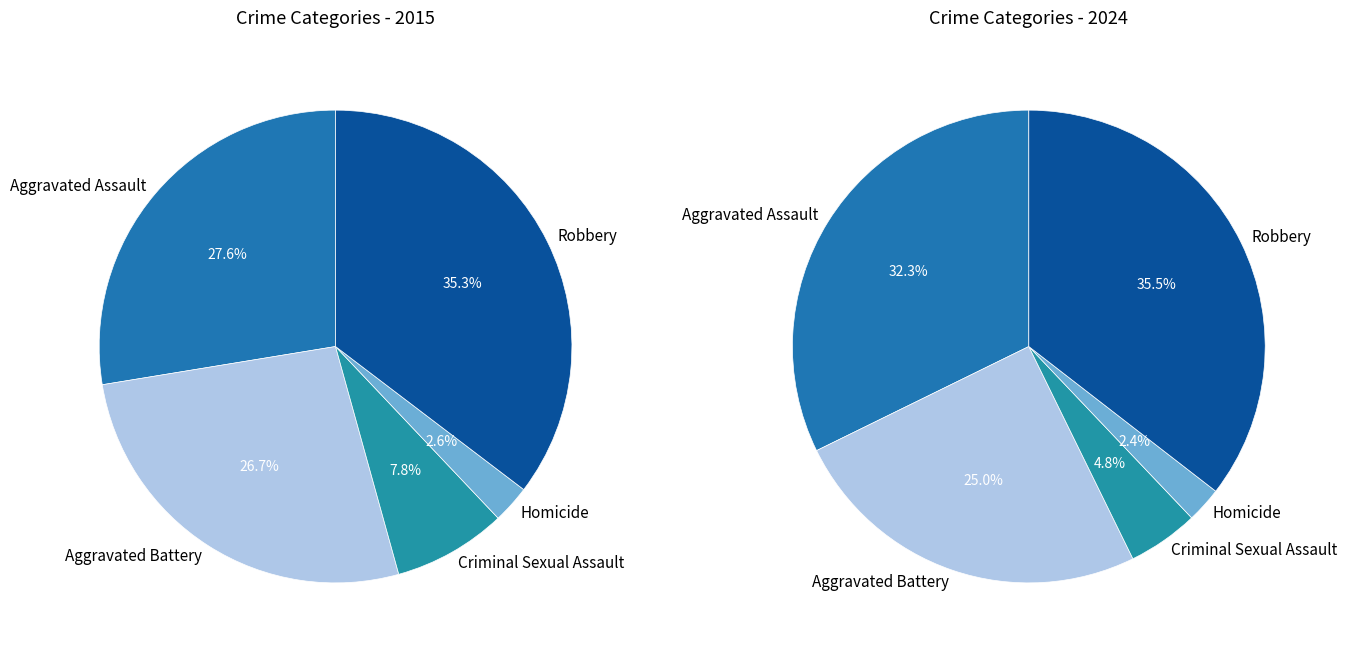

To the nearest percent, what portion does Homicide represent?

3%